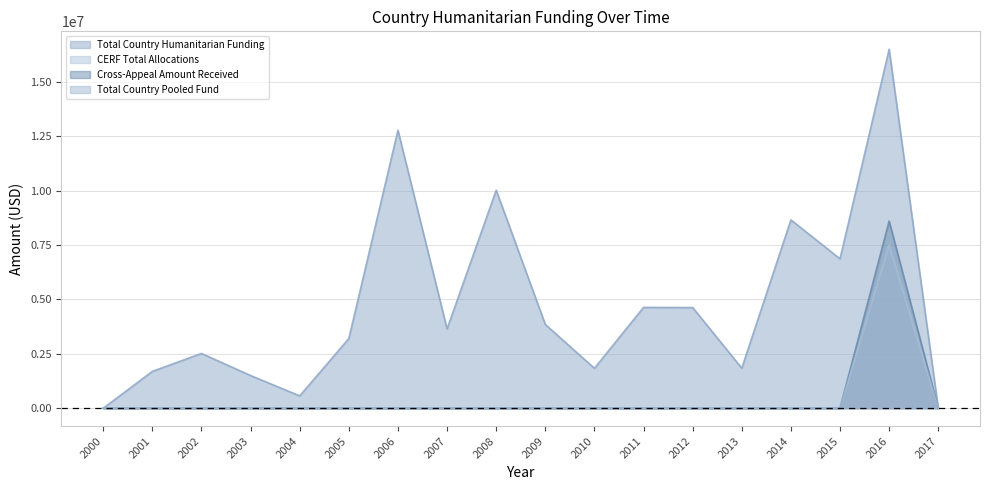

Which series has the largest total across all categories?

Total Country Humanitarian Funding